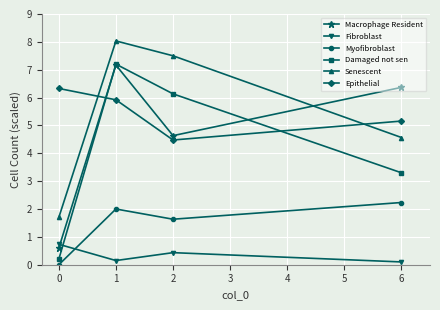

Between 0 and 6, which series saw the biggest shift?

Macrophage Resident